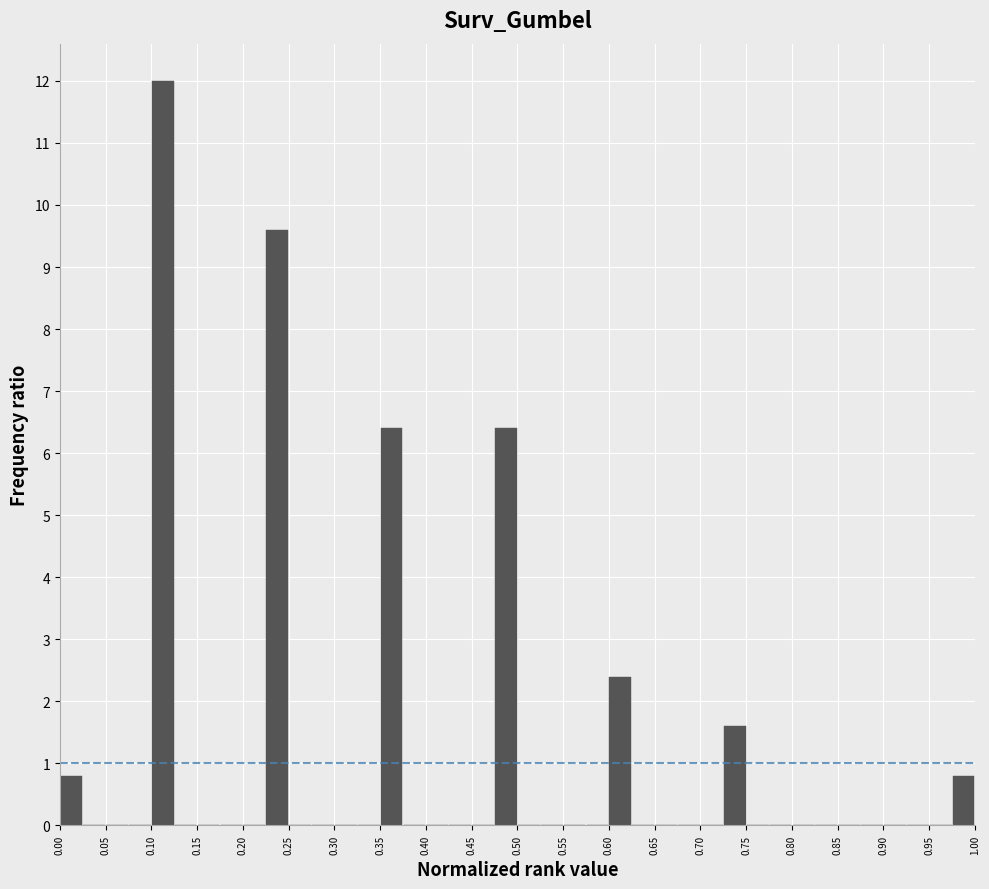

Reading left to right, list every bar in this chart as the range it spans on the x-axis followed by its height. The values are not printed on the chart, so give them approximately, as read against the axis.

0.000 to 0.025: 0.8
0.025 to 0.050: 0
0.050 to 0.075: 0
0.075 to 0.100: 0
0.100 to 0.125: 12.0
0.125 to 0.150: 0
0.150 to 0.175: 0
0.175 to 0.200: 0
0.200 to 0.225: 0
0.225 to 0.250: 9.6
0.250 to 0.275: 0
0.275 to 0.300: 0
0.300 to 0.325: 0
0.325 to 0.350: 0
0.350 to 0.375: 6.4
0.375 to 0.400: 0
0.400 to 0.425: 0
0.425 to 0.450: 0
0.450 to 0.475: 0
0.475 to 0.500: 6.4
0.500 to 0.525: 0
0.525 to 0.550: 0
0.550 to 0.575: 0
0.575 to 0.600: 0
0.600 to 0.625: 2.4
0.625 to 0.650: 0
0.650 to 0.675: 0
0.675 to 0.700: 0
0.700 to 0.725: 0
0.725 to 0.750: 1.6
0.750 to 0.775: 0
0.775 to 0.800: 0
0.800 to 0.825: 0
0.825 to 0.850: 0
0.850 to 0.875: 0
0.875 to 0.900: 0
0.900 to 0.925: 0
0.925 to 0.950: 0
0.950 to 0.975: 0
0.975 to 1.000: 0.8